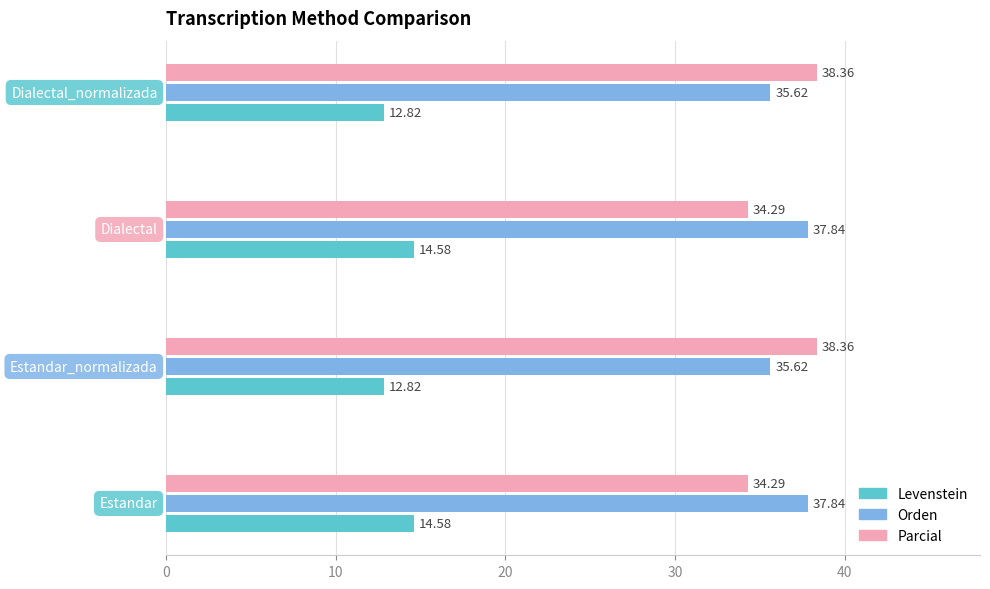

Which series has the largest range (max minus min)?

Parcial